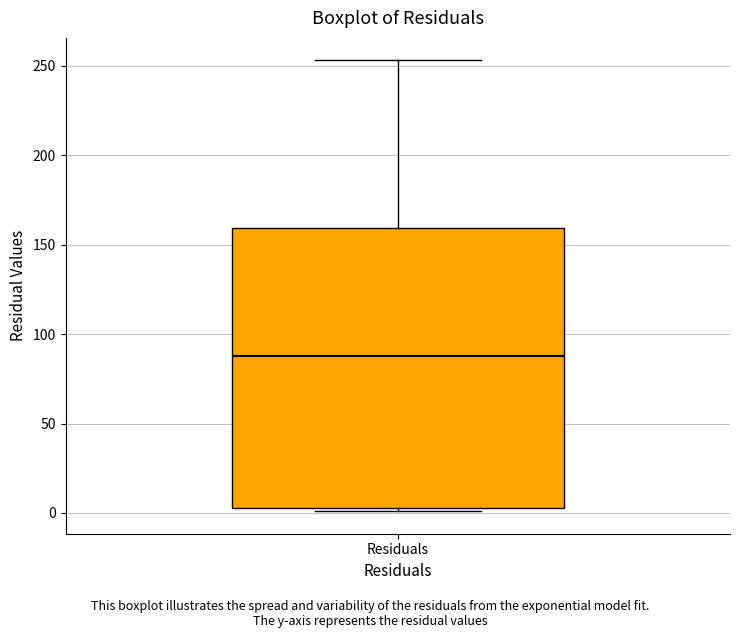

Read this box plot against the y-axis: the position of the median line, the range covered by the box, and the ends of both whiskers. The values are not printed on the chart, so give them approximately, as read against the axis.

median 90, box 5 to 160, whiskers 0 to 255